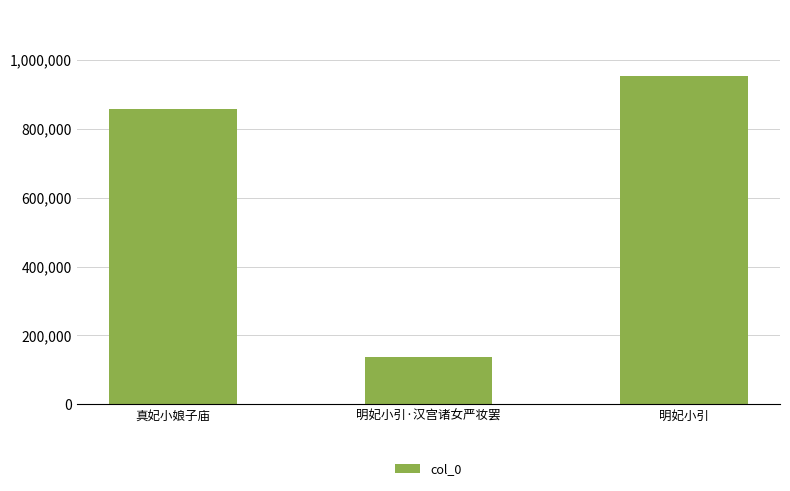

What is the difference between the maximum and minimum values?

816318